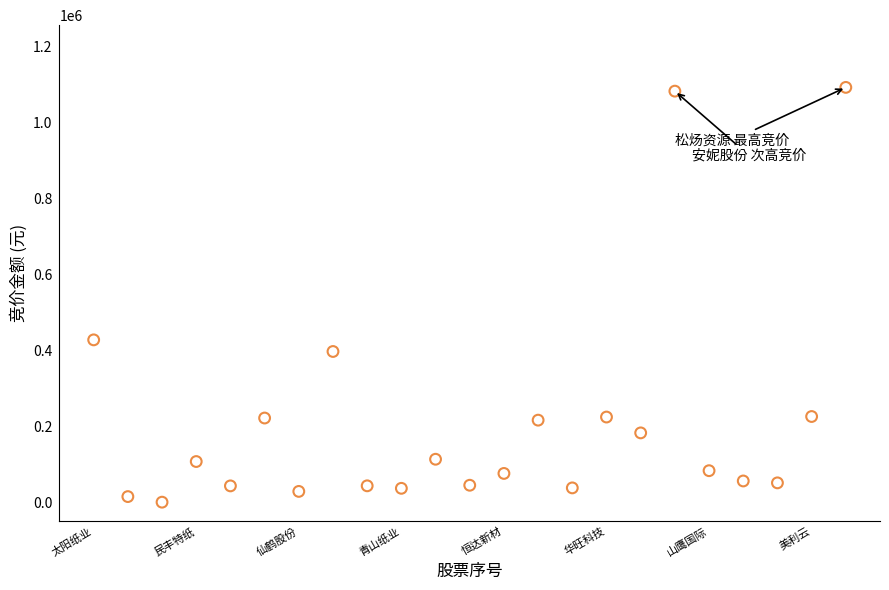

What is the range of X values (max minus min)?

22